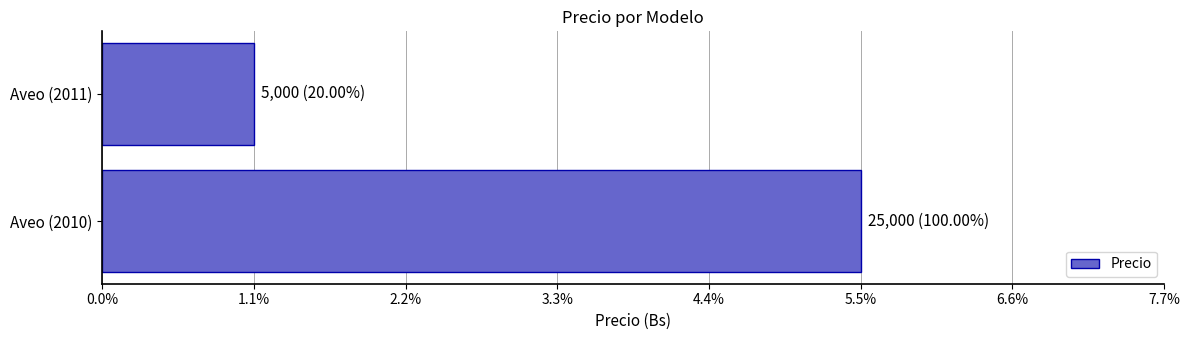

List the labels in order of value, smallest first.

Aveo (2011), Aveo (2010)